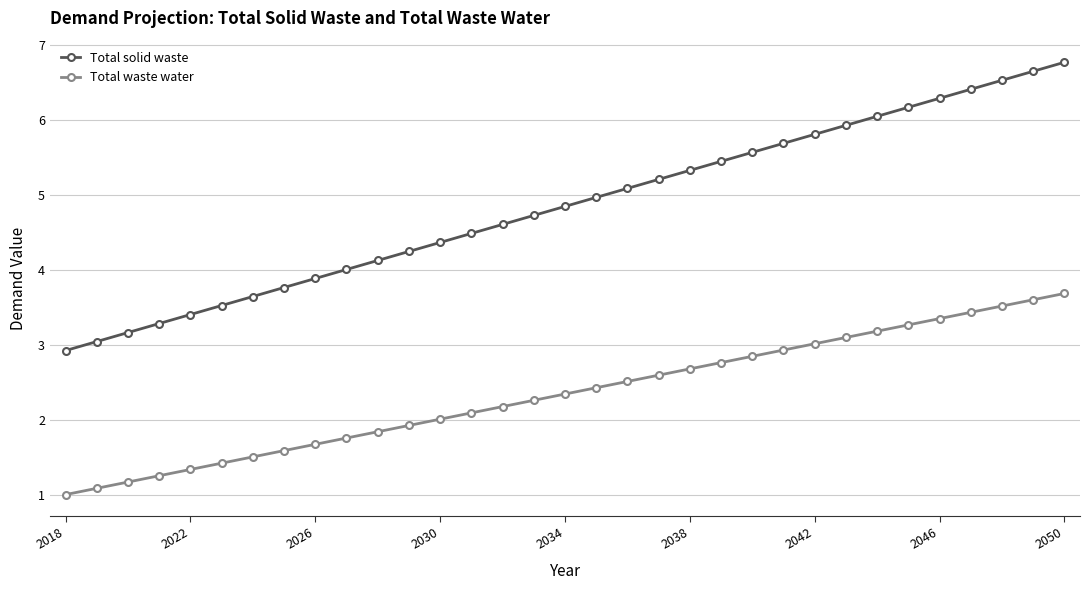

Which series has the largest total across all categories?

Total solid waste